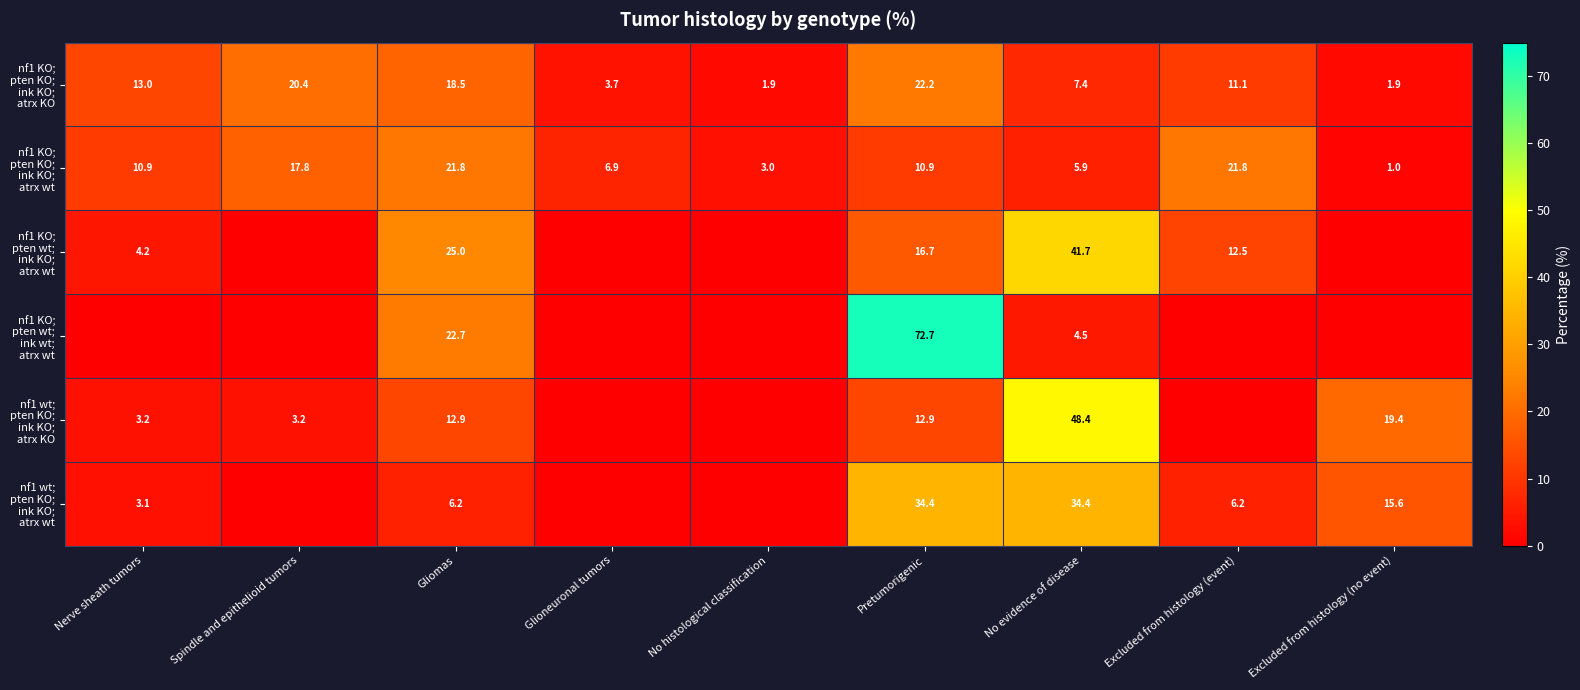

What is the difference between the highest and lowest values at Gliomas?

18.8